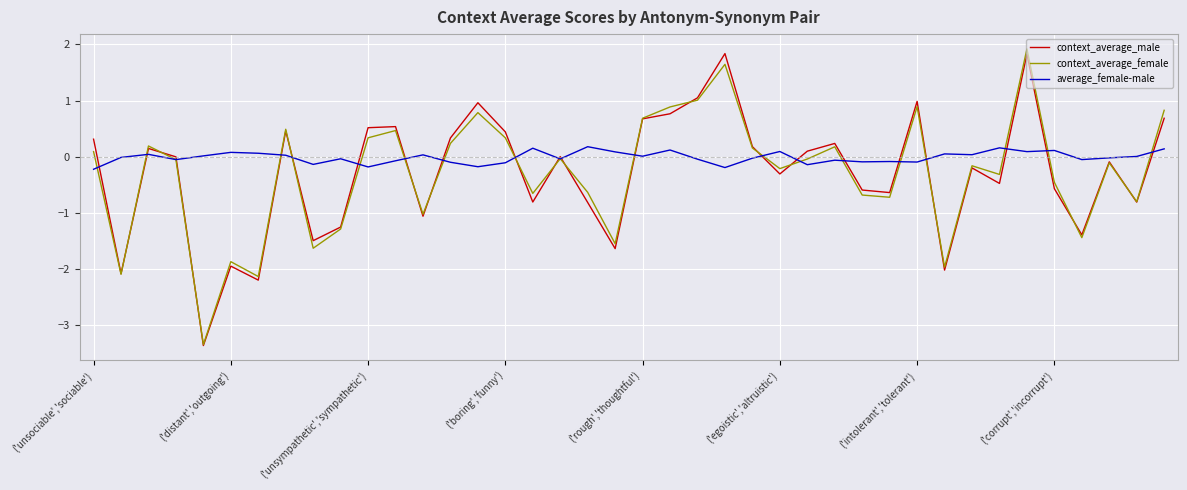

What is the smallest value displayed?

-3.4